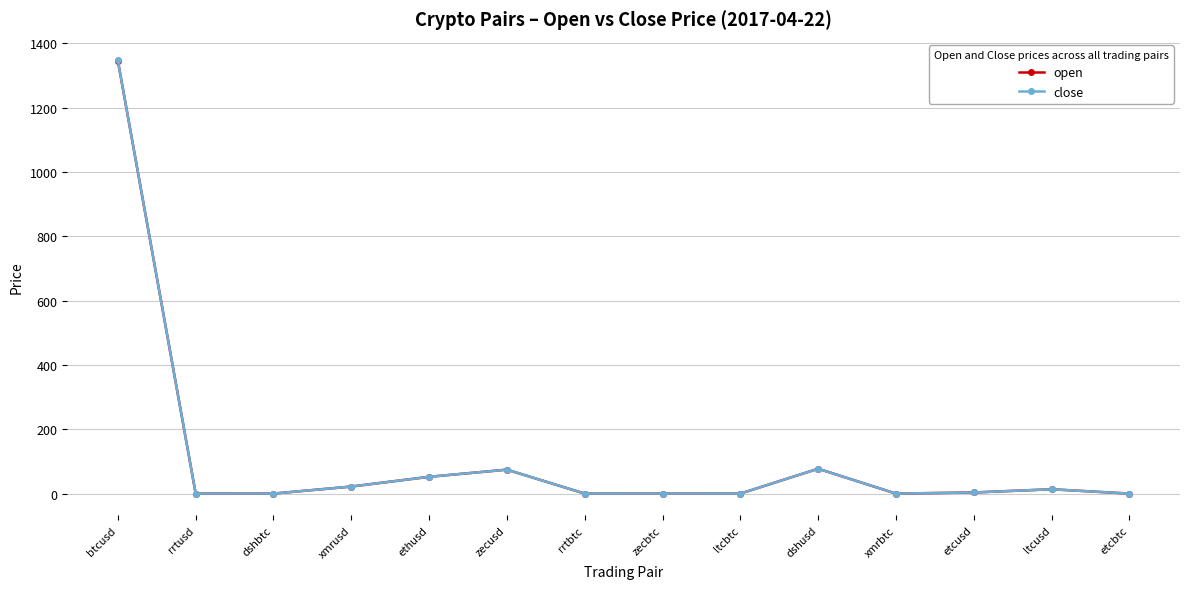

What is the label of the 14th point from the right?

btcusd